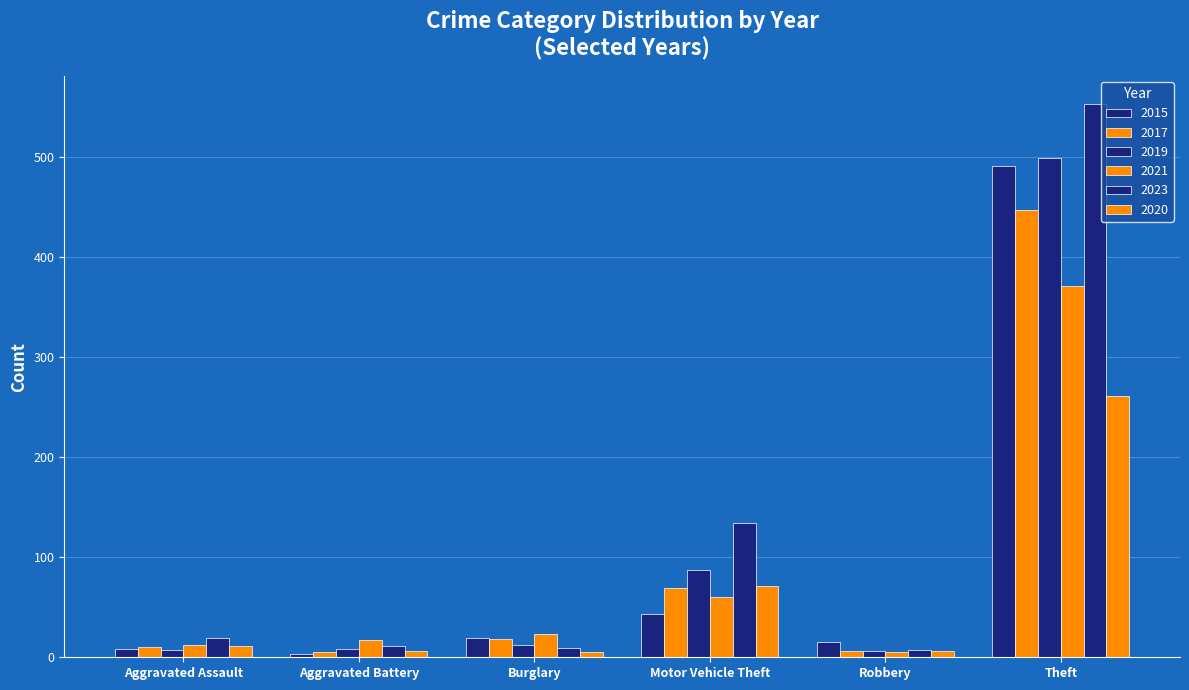

Does the chart contain any negative values?

No